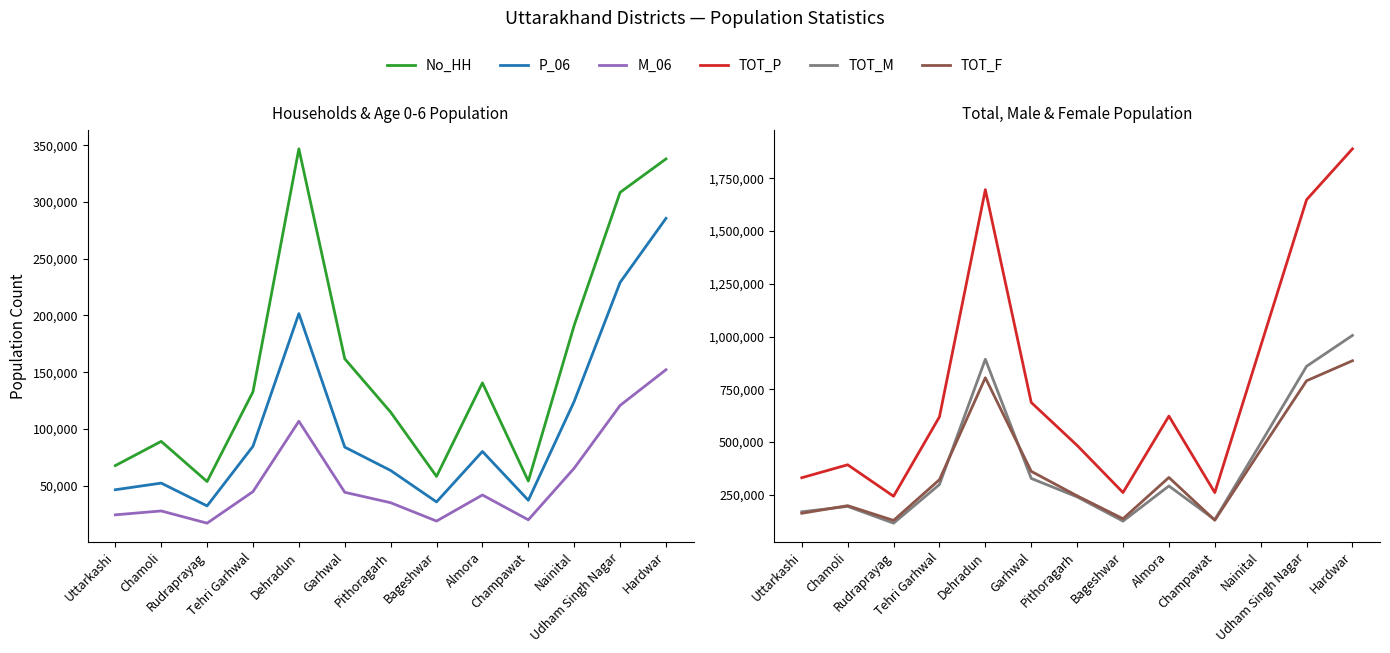

What is the highest value of the M_06 series?

152173